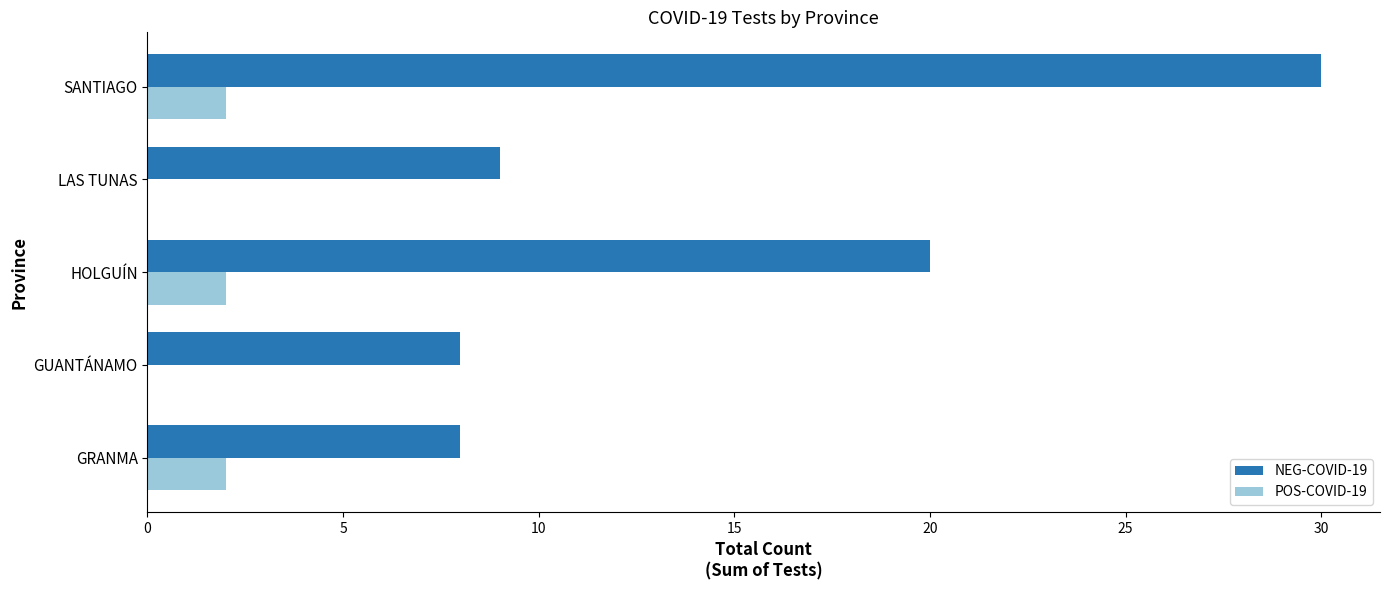

Which label corresponds to the largest value in the chart?

SANTIAGO